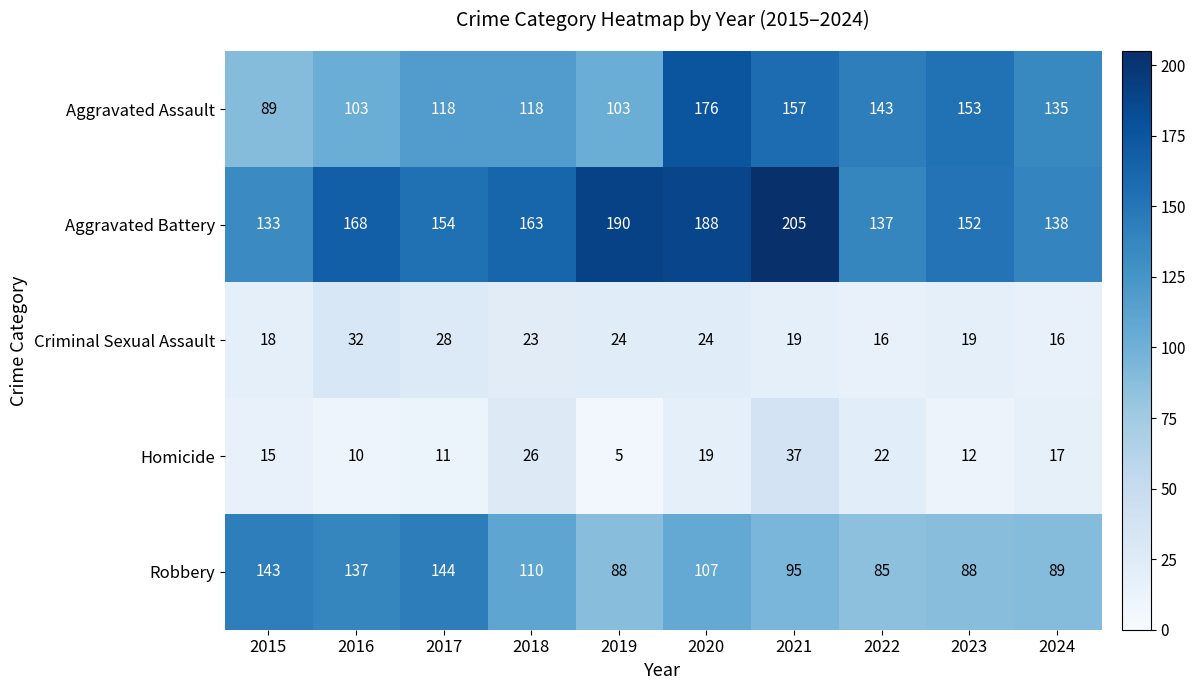

How many series are shown in this chart?

5